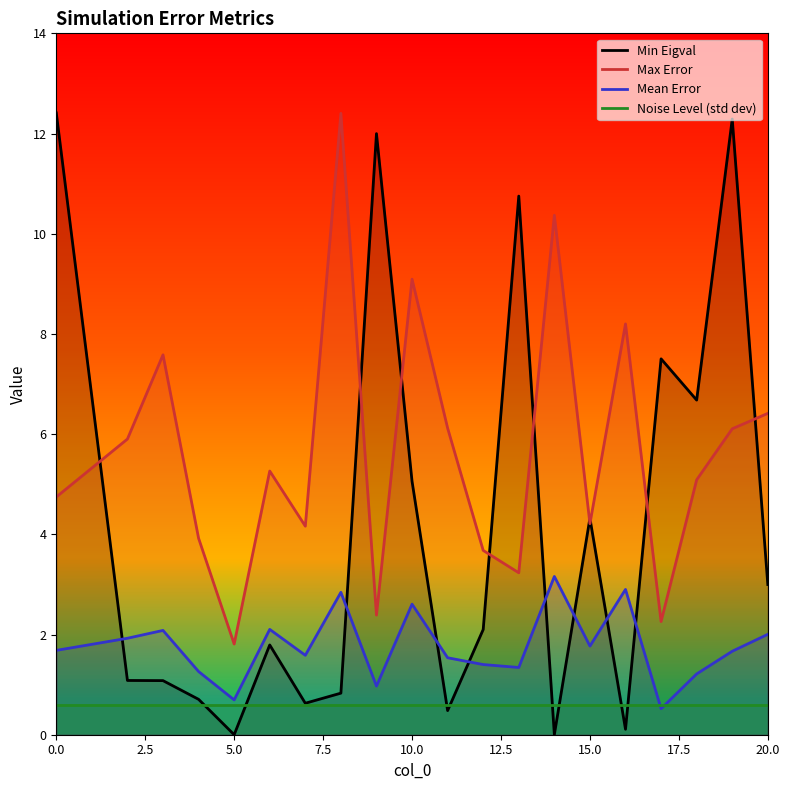

Rank the series at 10.0 from highest to lowest value.

Max Error, Min Eigval, Mean Error, Noise Level (std dev)